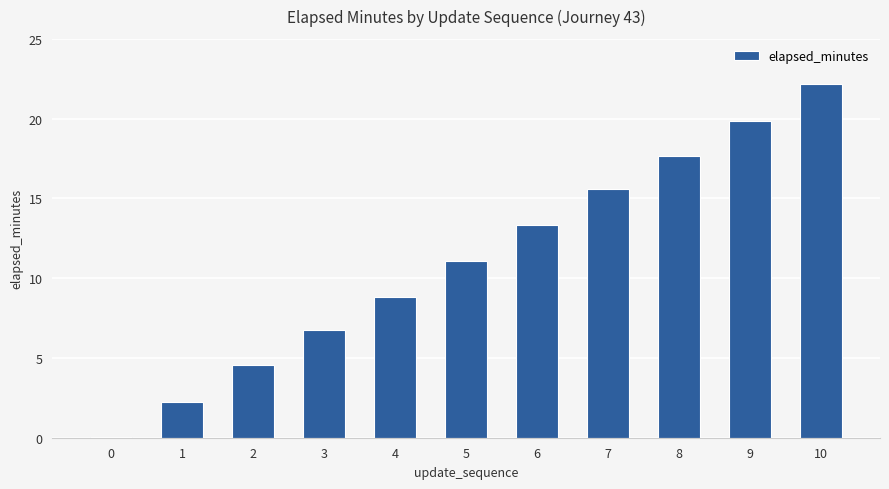

The chart shows a value of 3.9 at 5. True or false?

False